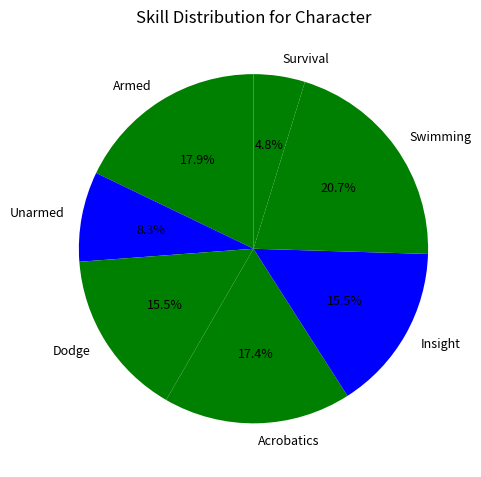

Combined, do Acrobatics and Swimming account for over 50%?

No